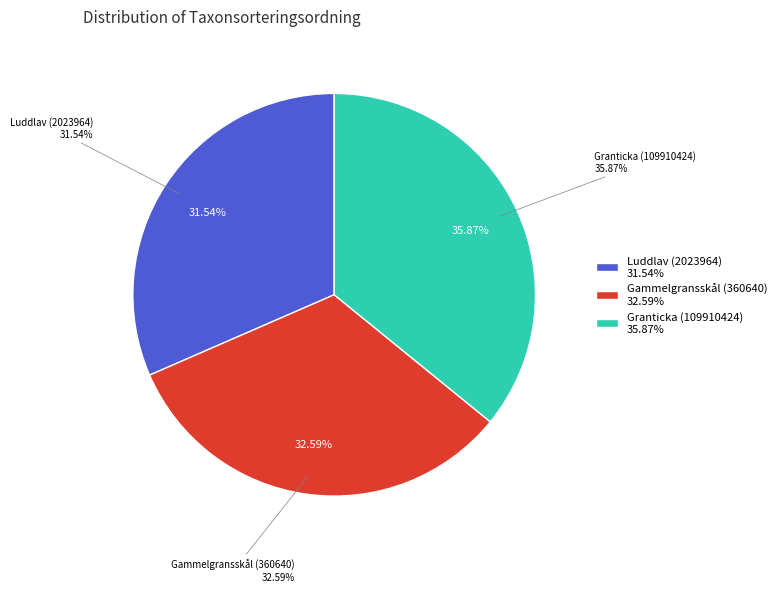

Count the number of slices in the pie.

3